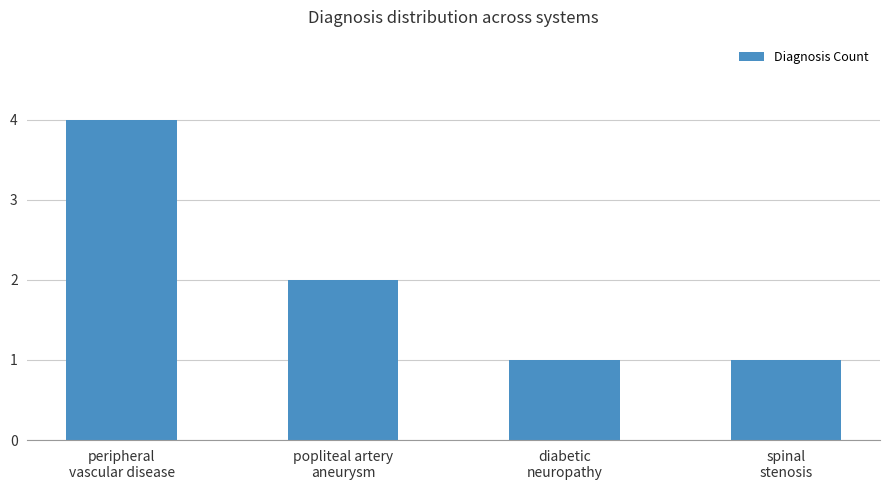

Which category has the highest value across all series?

peripheral
vascular disease